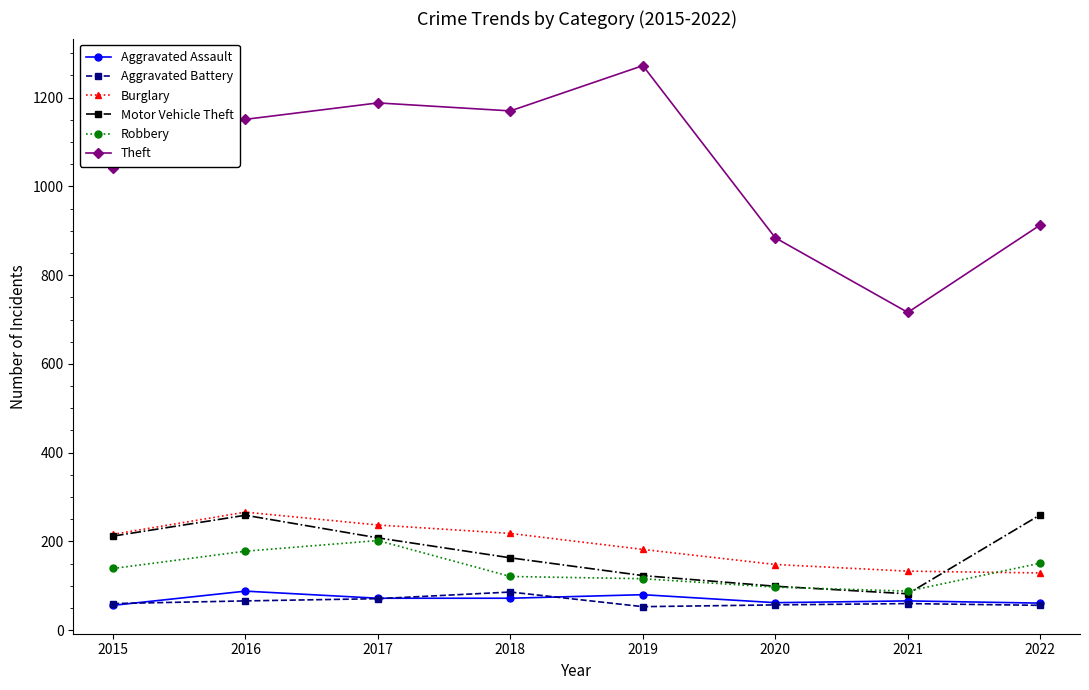

What is the maximum value for Burglary?

266